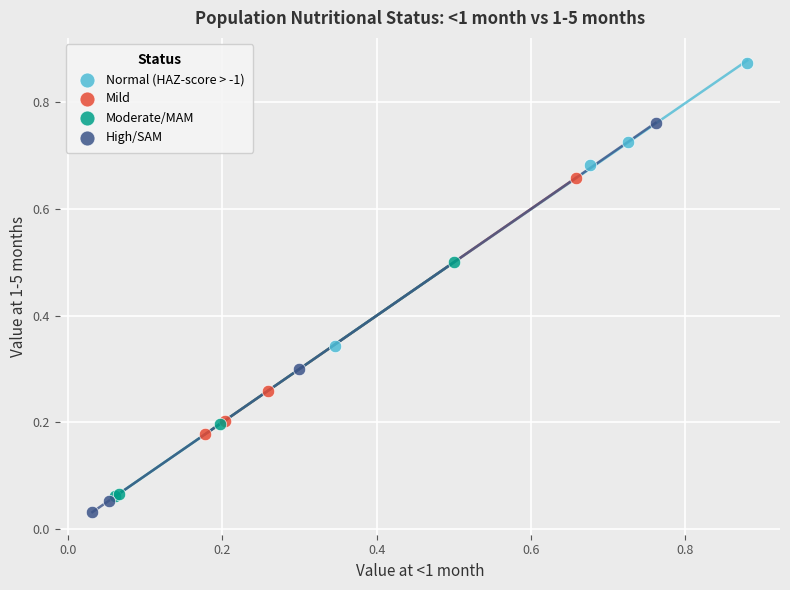

Which series has the widest spread of Y values?

High/SAM